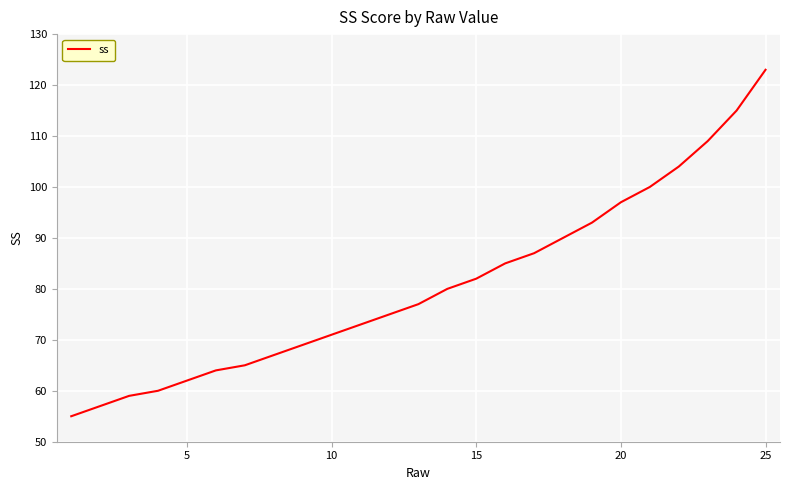

What is the sum of all values?

2019